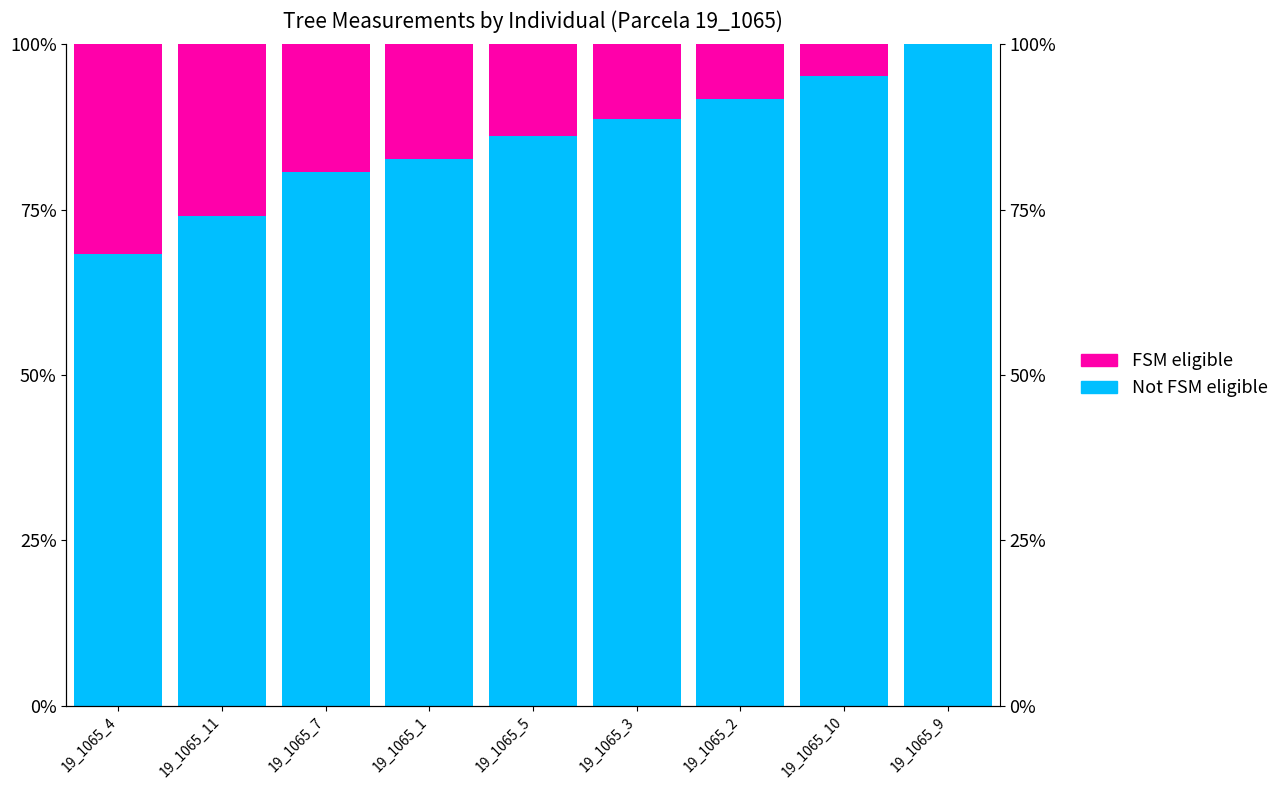

What is the total value across all series at 19_1065_9?

100.0